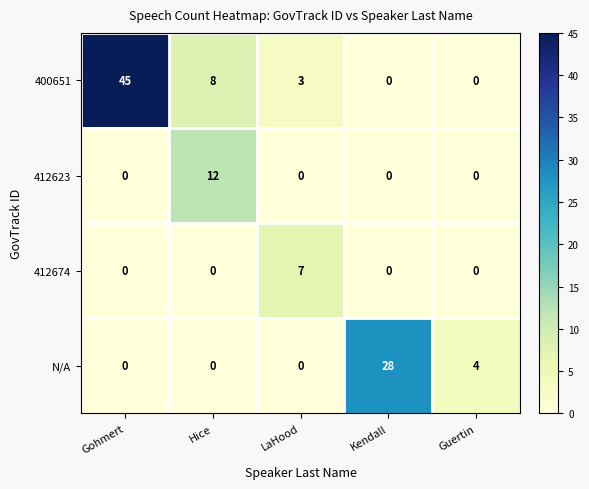

Which series has the largest range (max minus min)?

400651